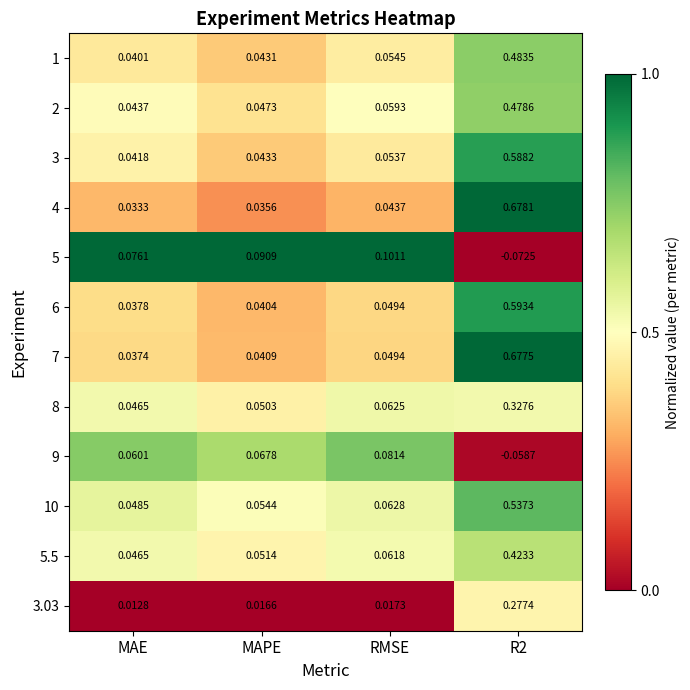

Is the value of 2 at R2 greater than the value of 4 at MAE?

Yes